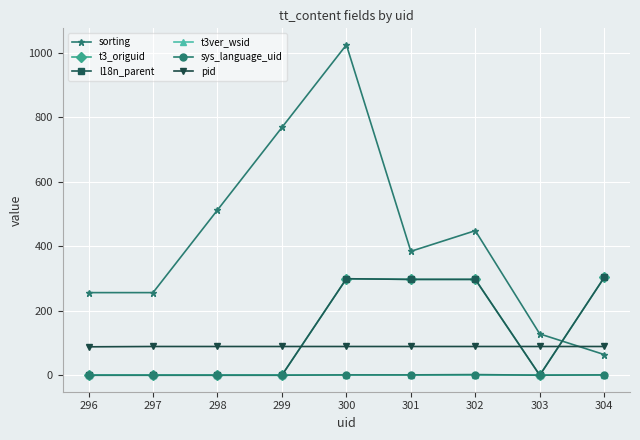

True or false: t3ver_wsid and sorting intersect in this chart.

False